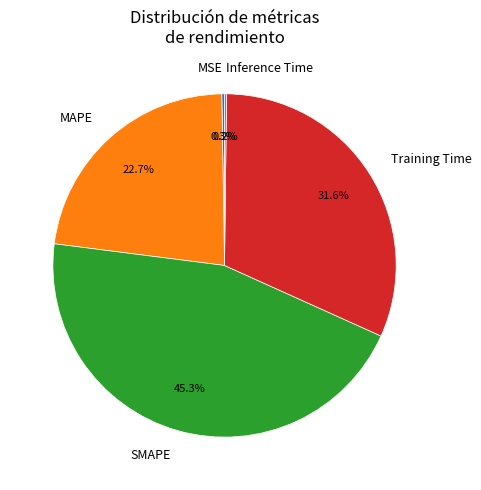

True or false: MAPE accounts for 23% of the total.

True